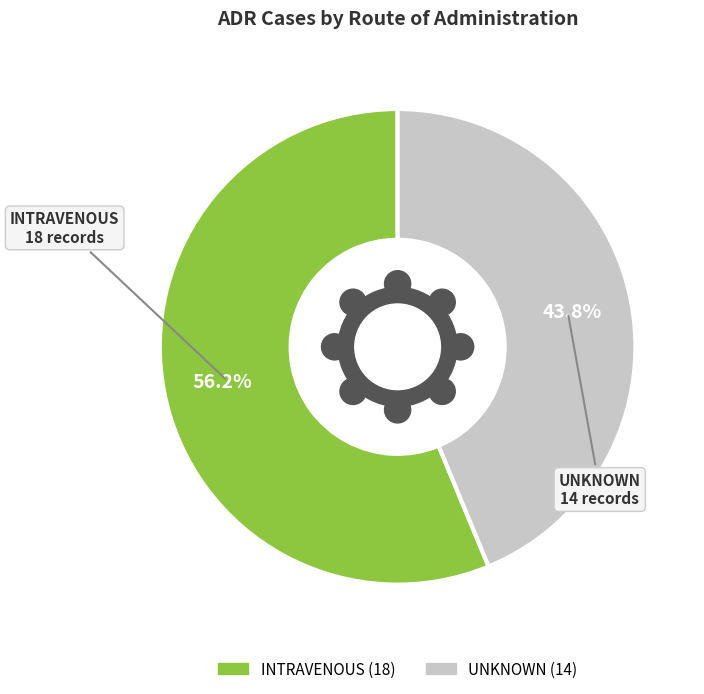

What percentage do INTRAVENOUS and UNKNOWN together represent?

100.0%